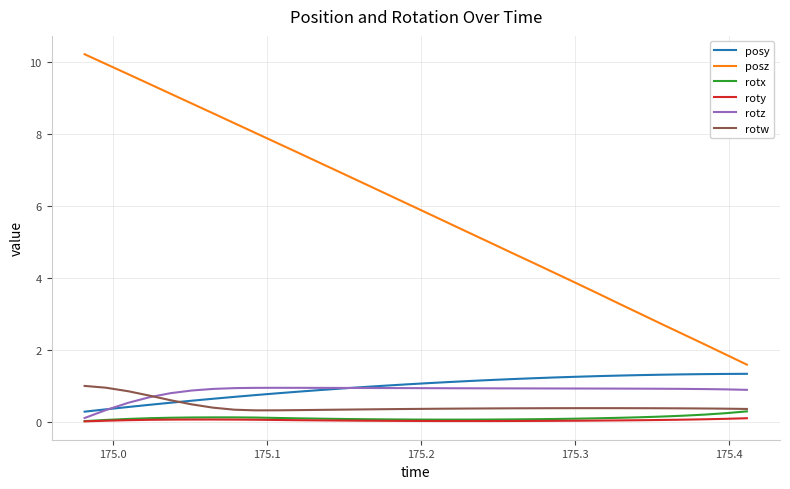

Which series has the largest total across all categories?

posz